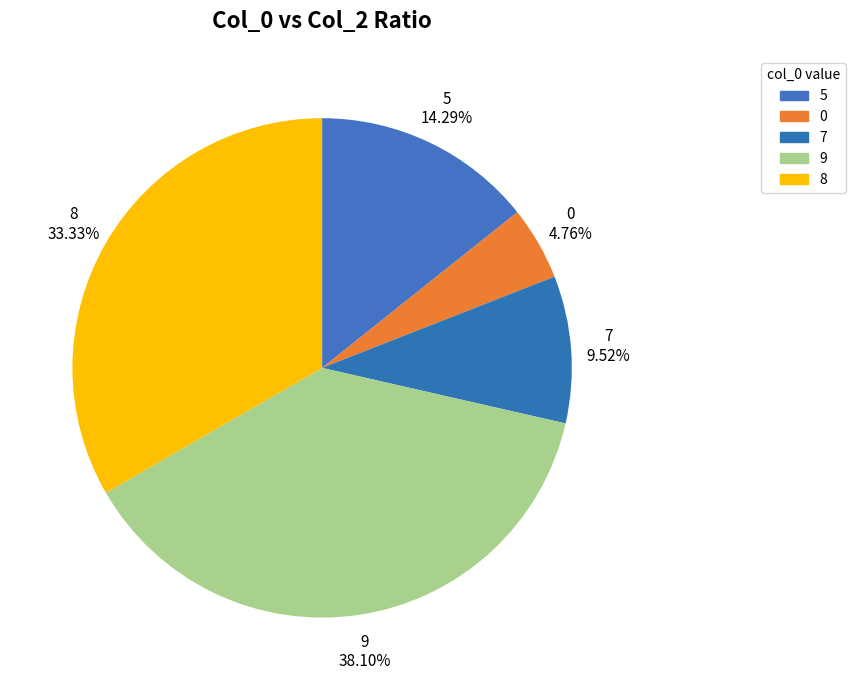

How many slices are in this pie chart?

5